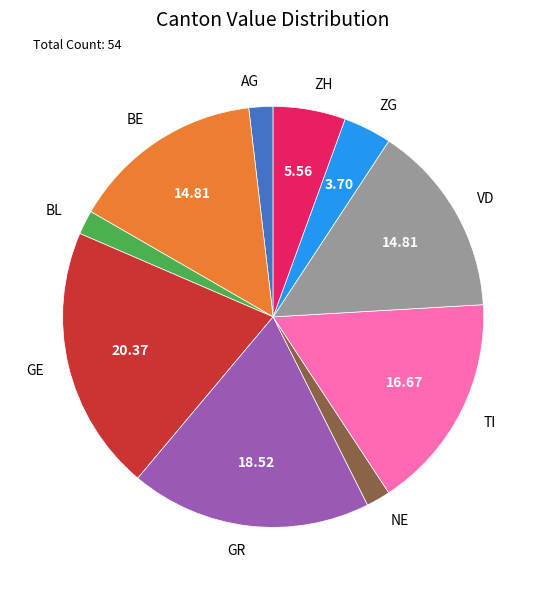

What is the largest slice in the pie chart?

GE